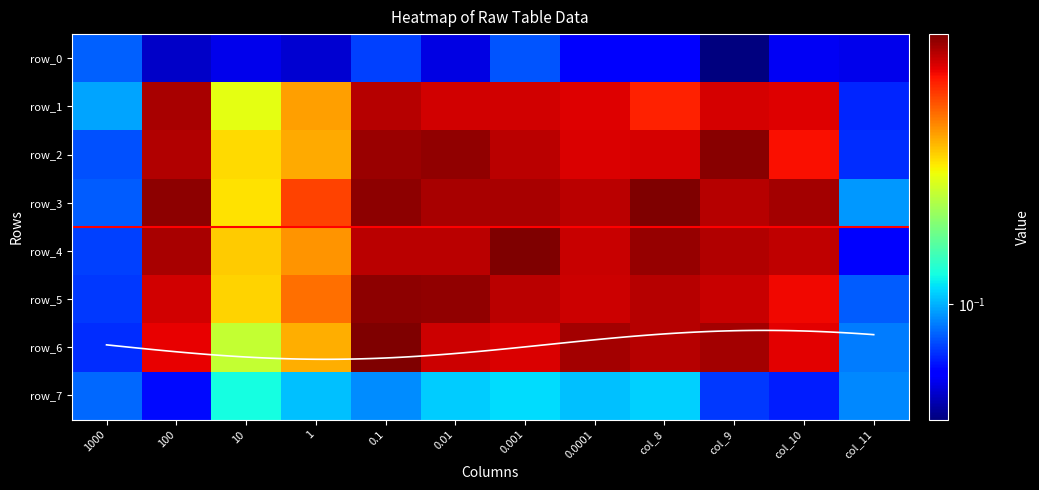

What is the smallest value displayed?

0.1